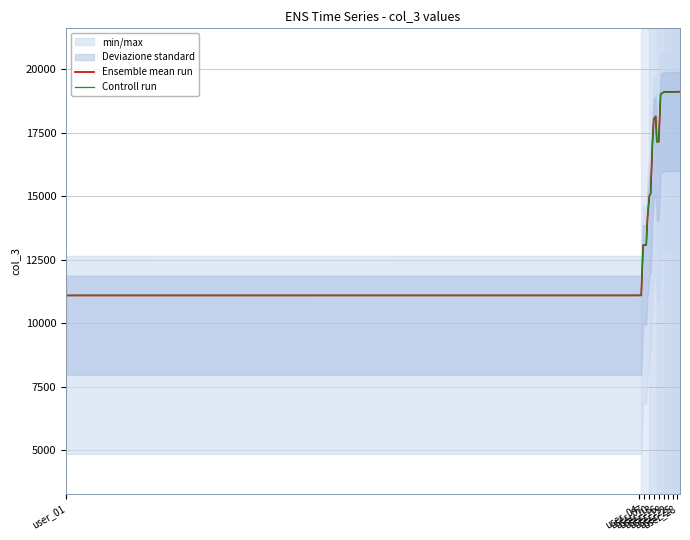

What is the lowest value of the Controll run series?

11105.7